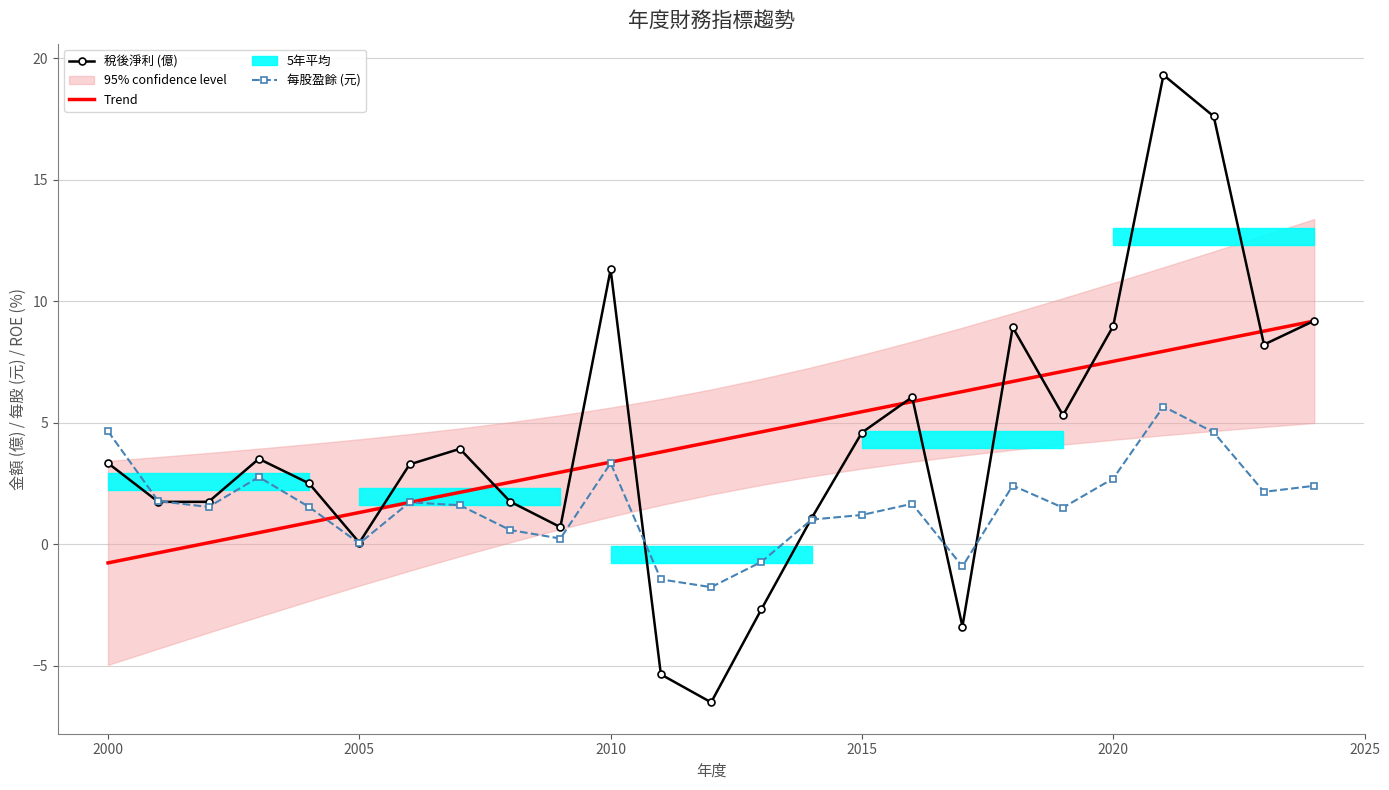

What is the minimum value for 每股盈餘 (元)?

-1.8